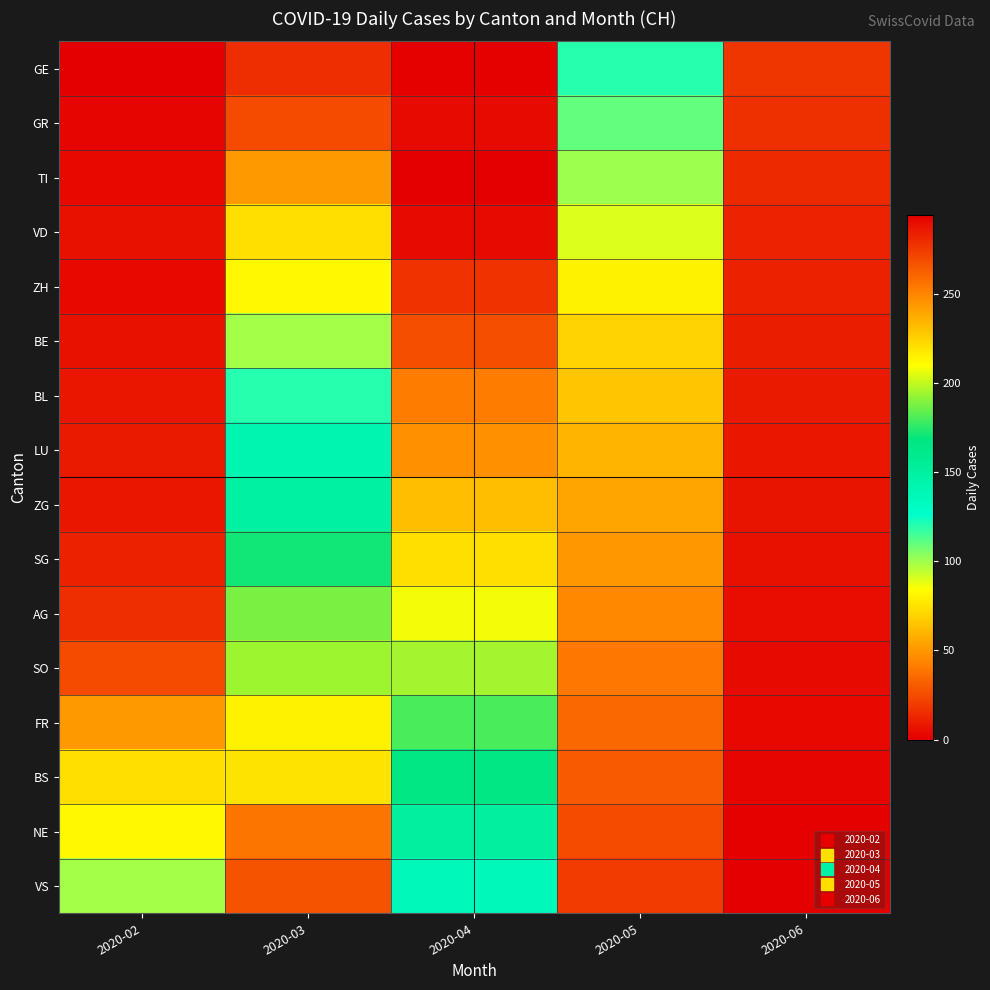

Rank the series at 2020-06 from lowest to highest value.

VS, NE, BS, FR, SO, AG, SG, ZG, LU, BL, BE, ZH, VD, TI, GR, GE